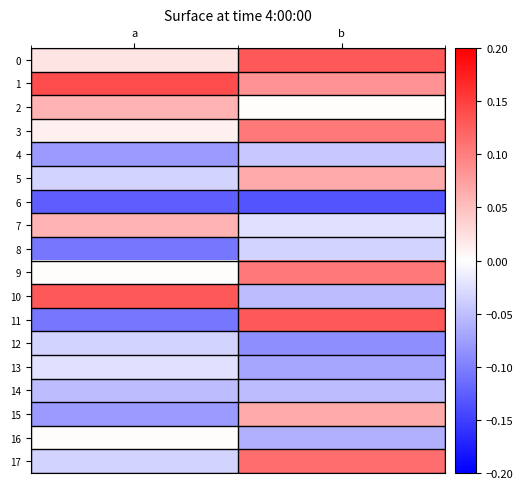

Which series has the largest total across all categories?

1